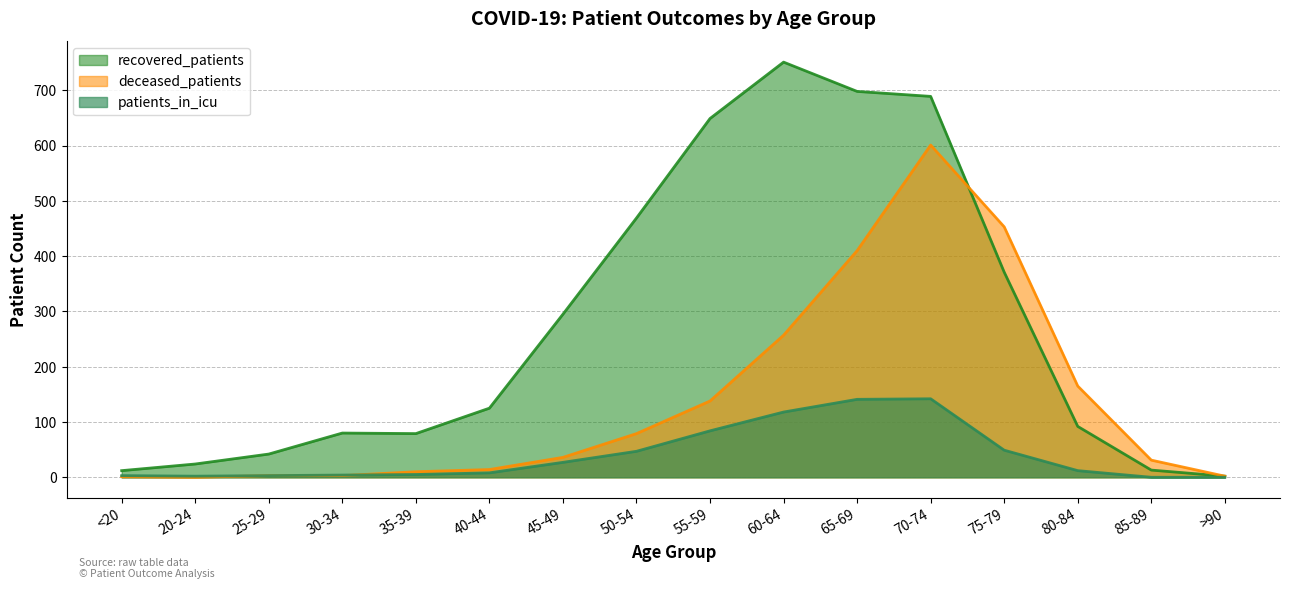

True or false: recovered_patients has a value of 649 at 55-59.

True